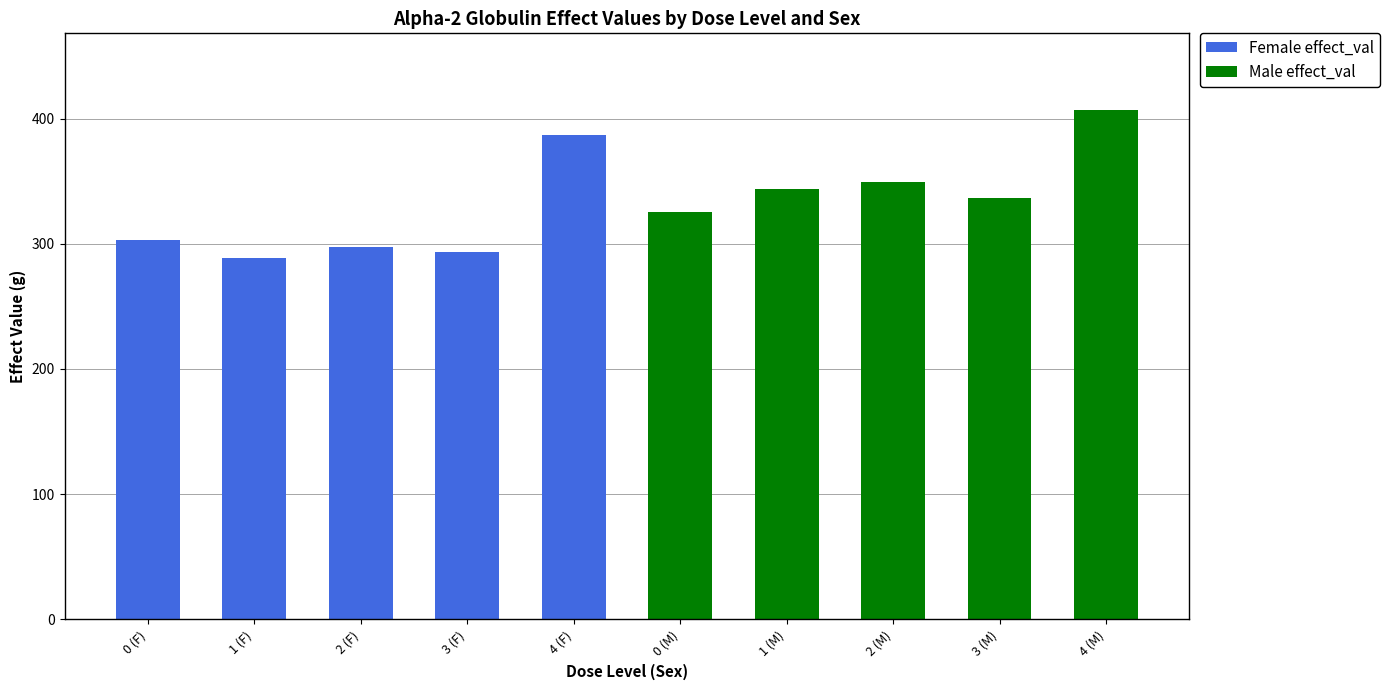

At which category is the sum across all series the highest?

4 (M)